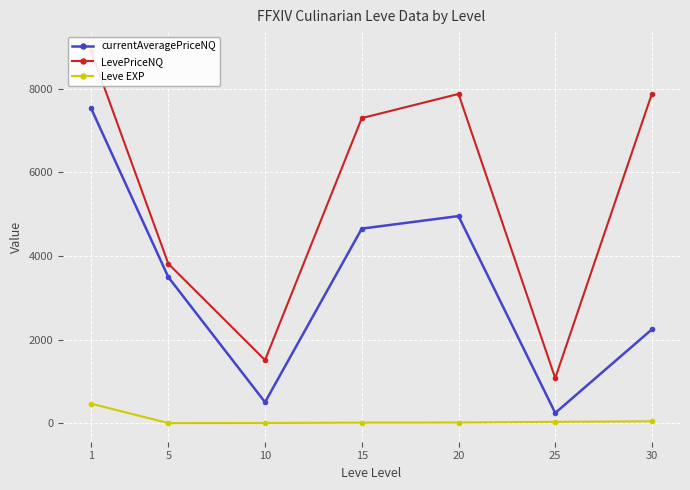

What is the total value across all series at 30?

10176.0